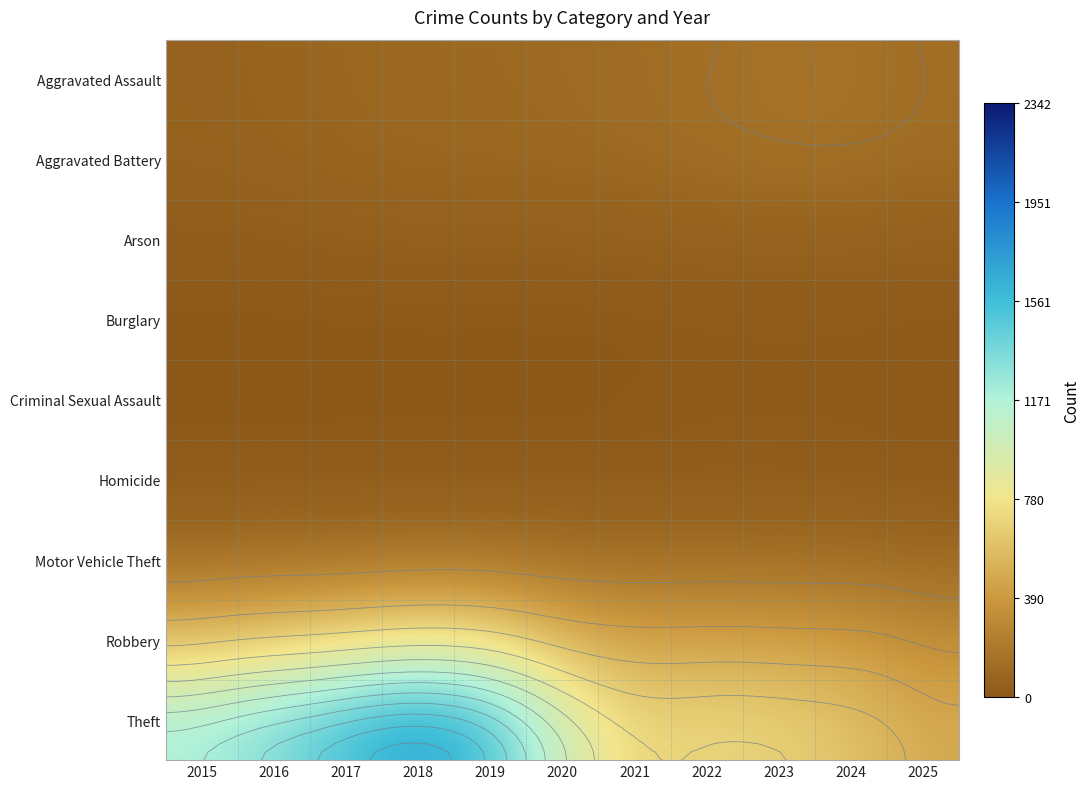

What is the average value of the Arson series?

40.0